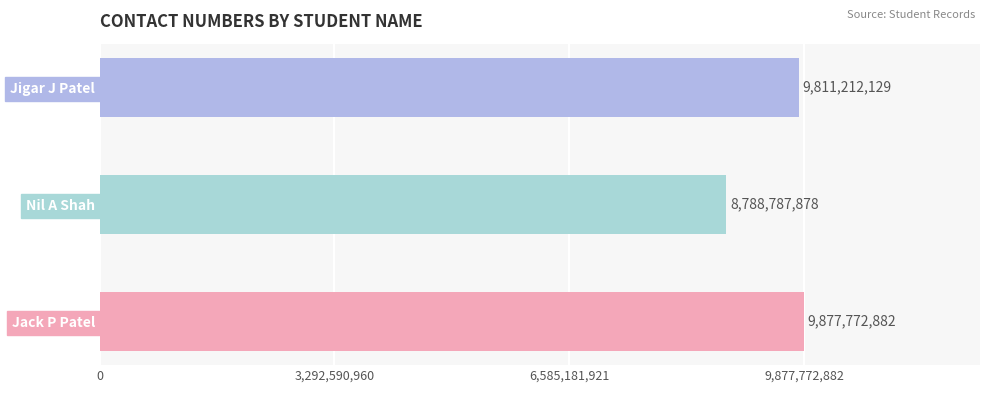

What is the minimum value shown in the chart?

8788787878